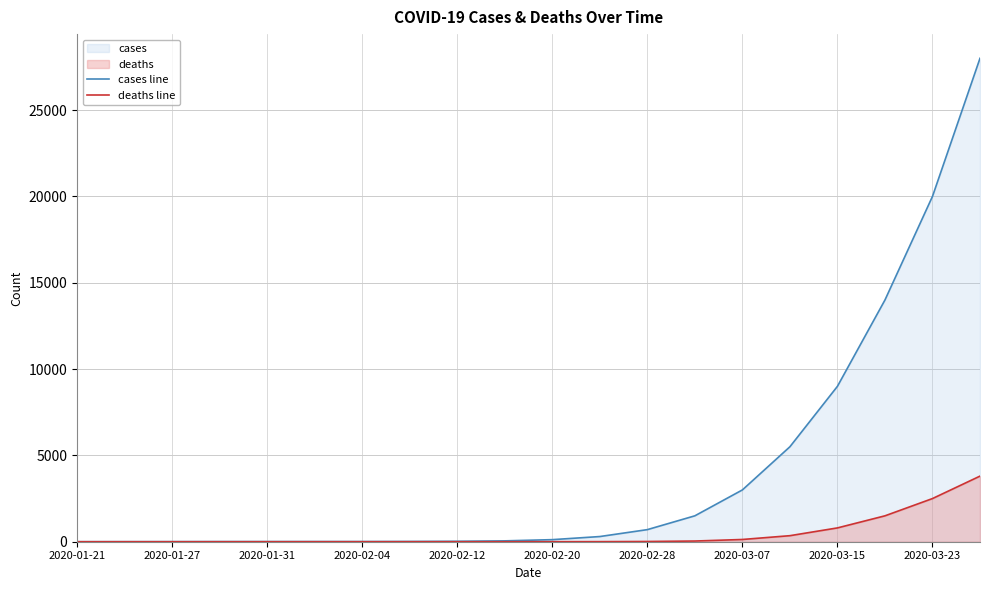

Count the number of categories in the chart.

20